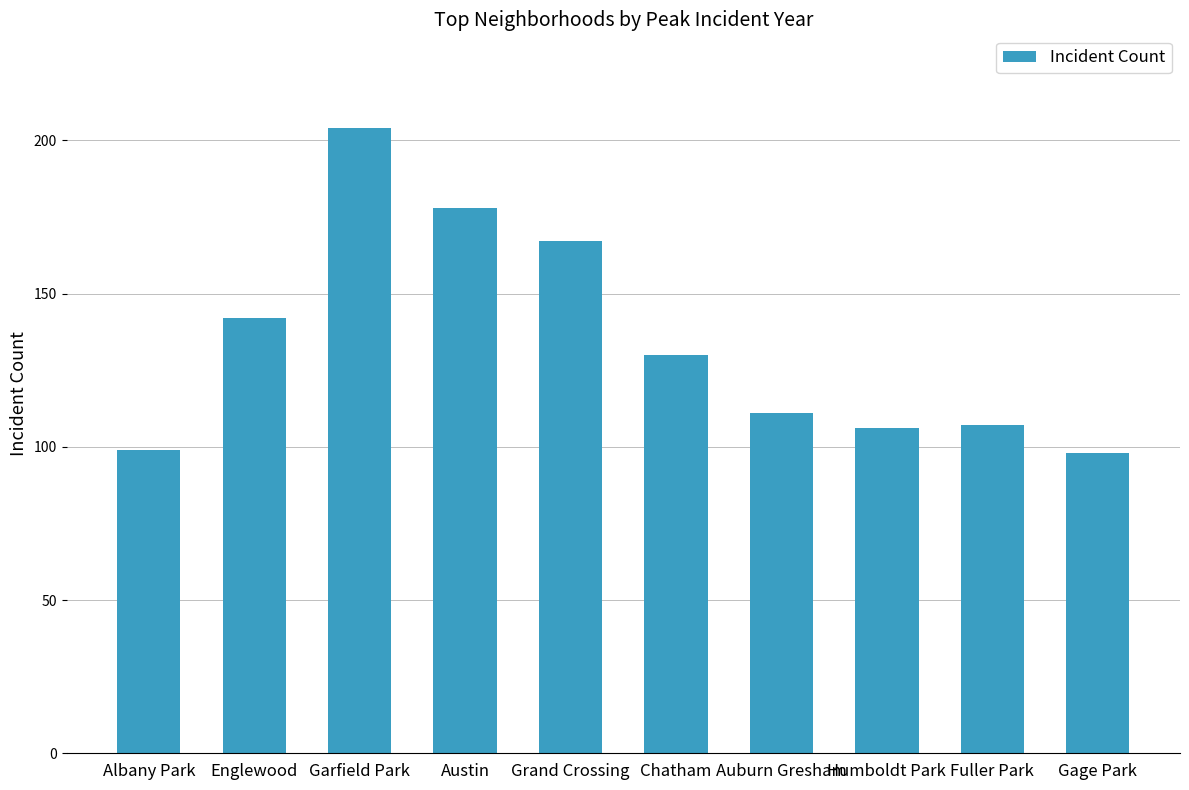

The chart shows a value of 244 at Austin. True or false?

False